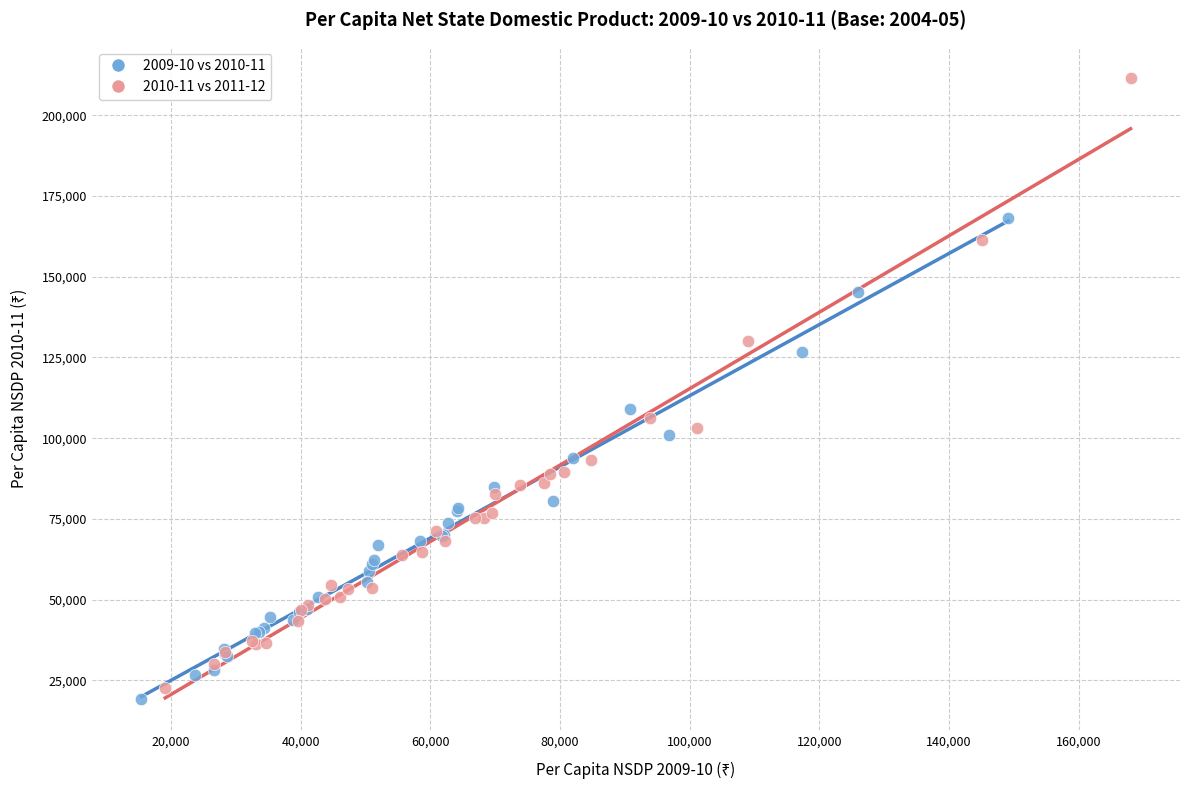

Which series contains the highest Y value?

2010-11 vs 2011-12